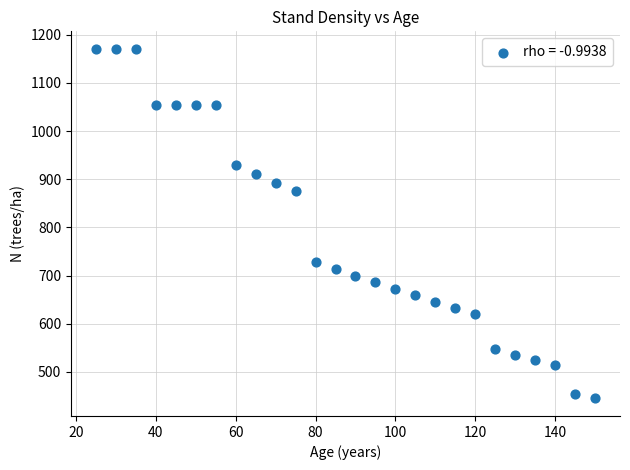

What Y value in the scatter plot is closest to 807?

874.6